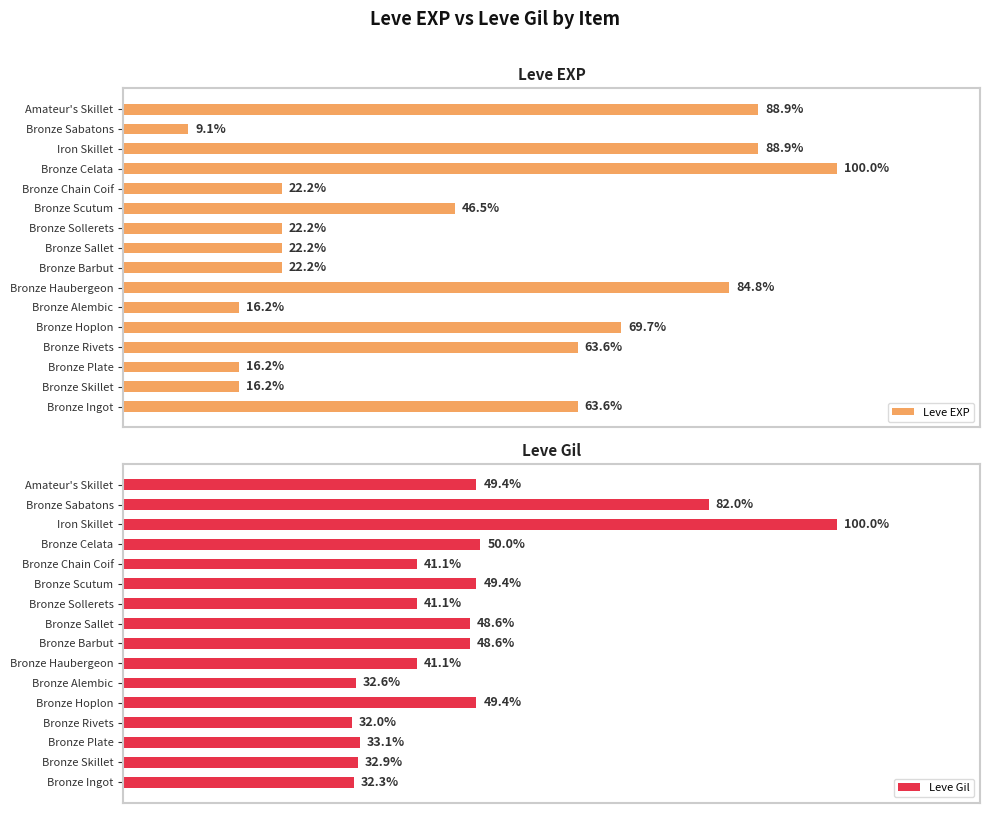

At which label is Leve Gil closest to 66?

Bronze Celata